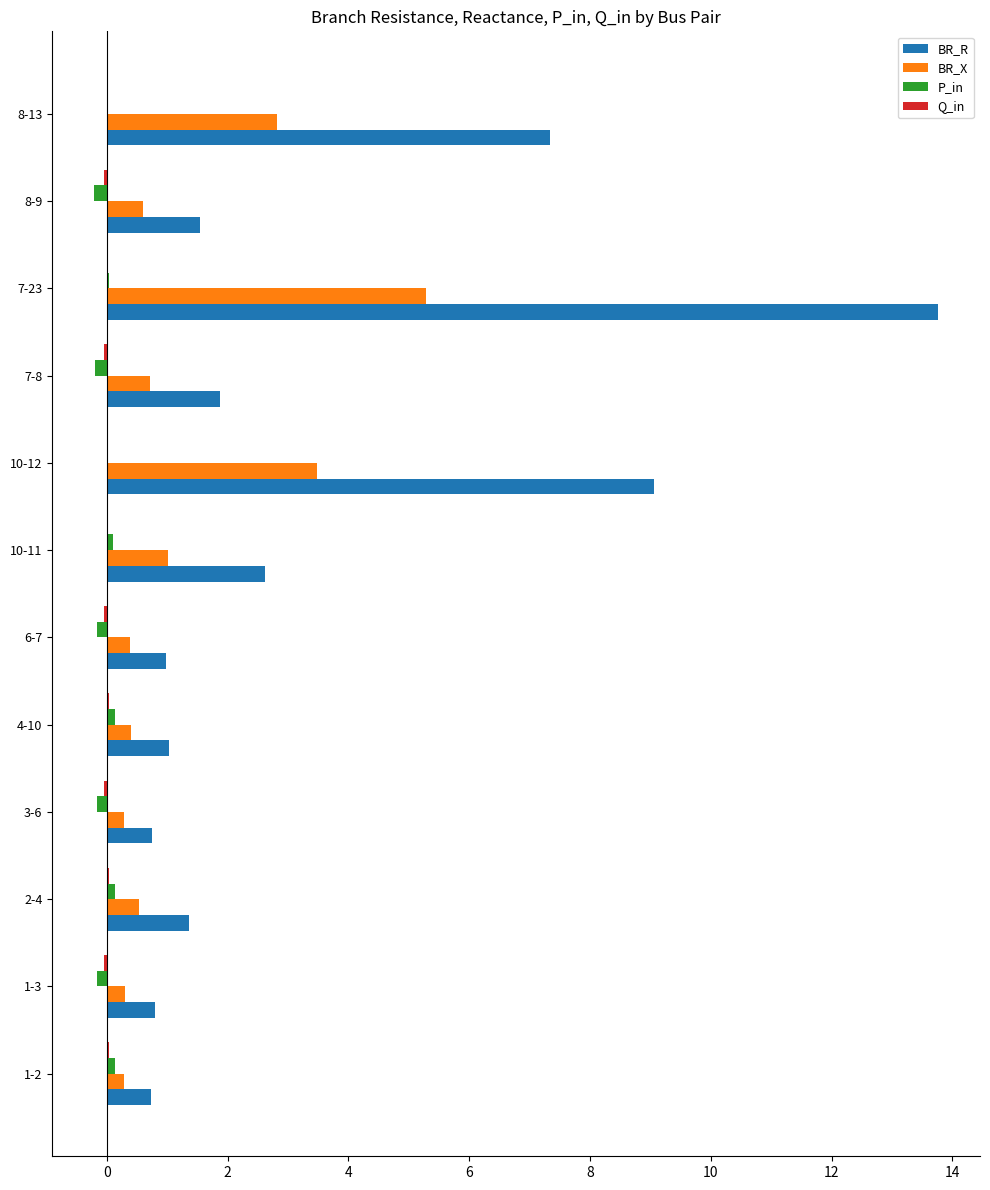

Which series changed the most between 10-11 and 8-13?

BR_R